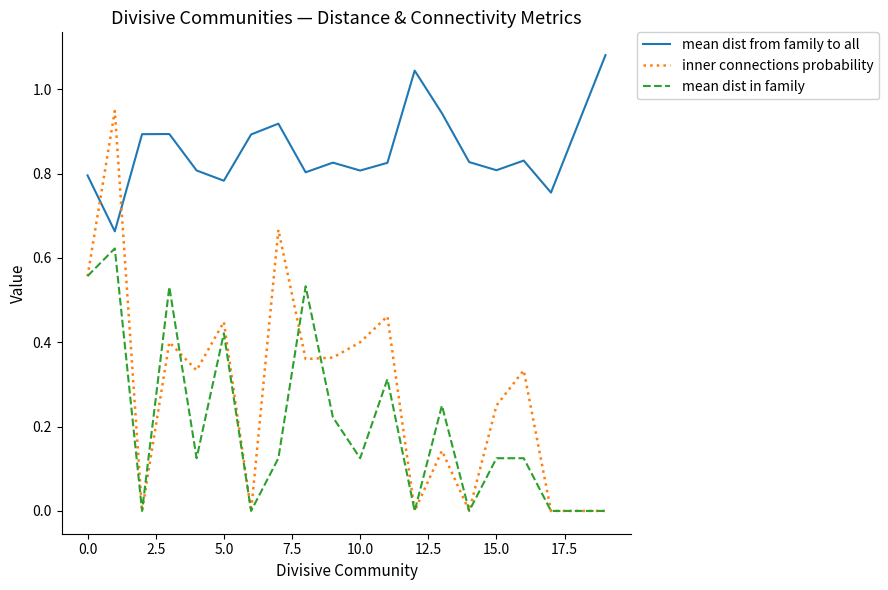

Which series has the largest range (max minus min)?

inner connections probability